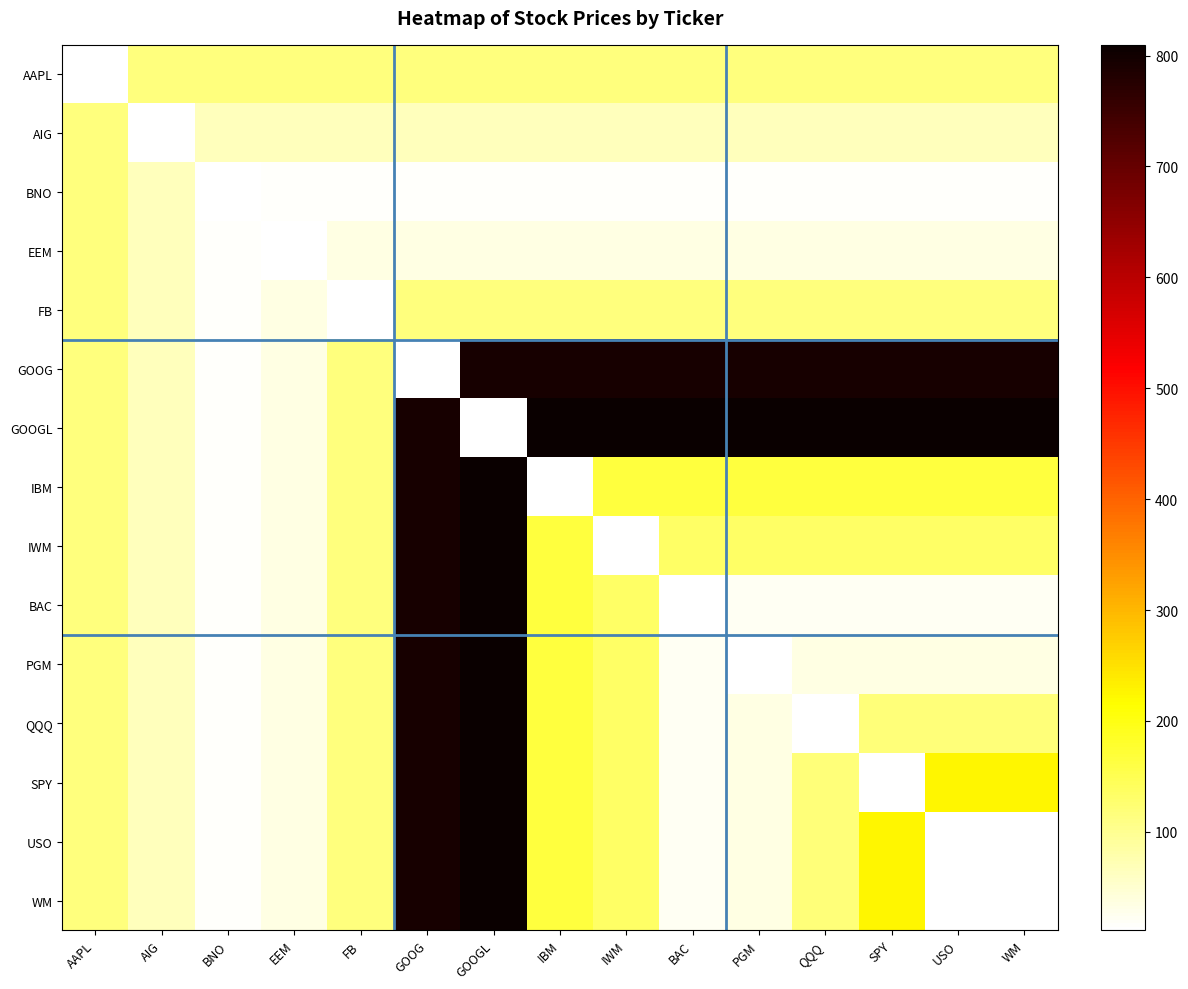

Which series has the largest total across all categories?

GOOGL